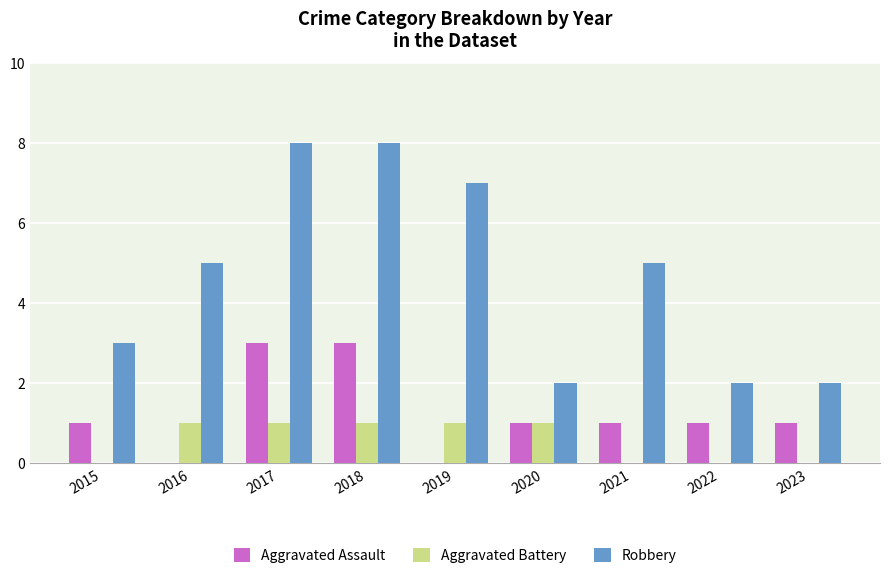

What is the sum of the Robbery values at 2022 and 2018?

10